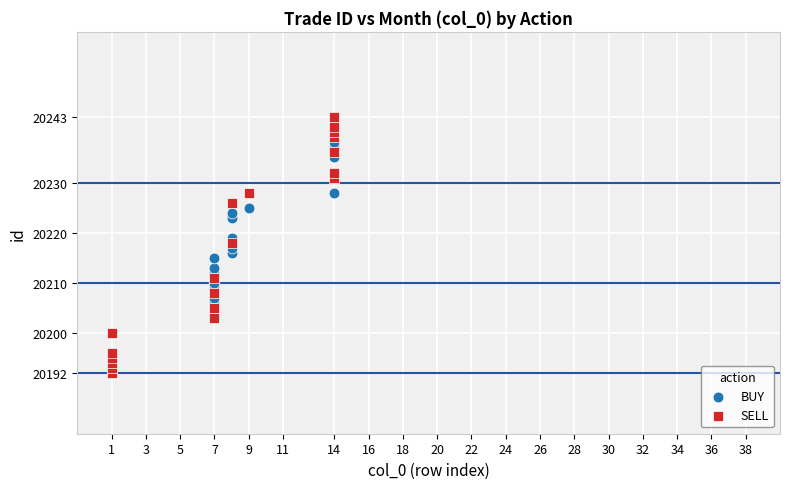

Which series contains the lowest Y value?

SELL